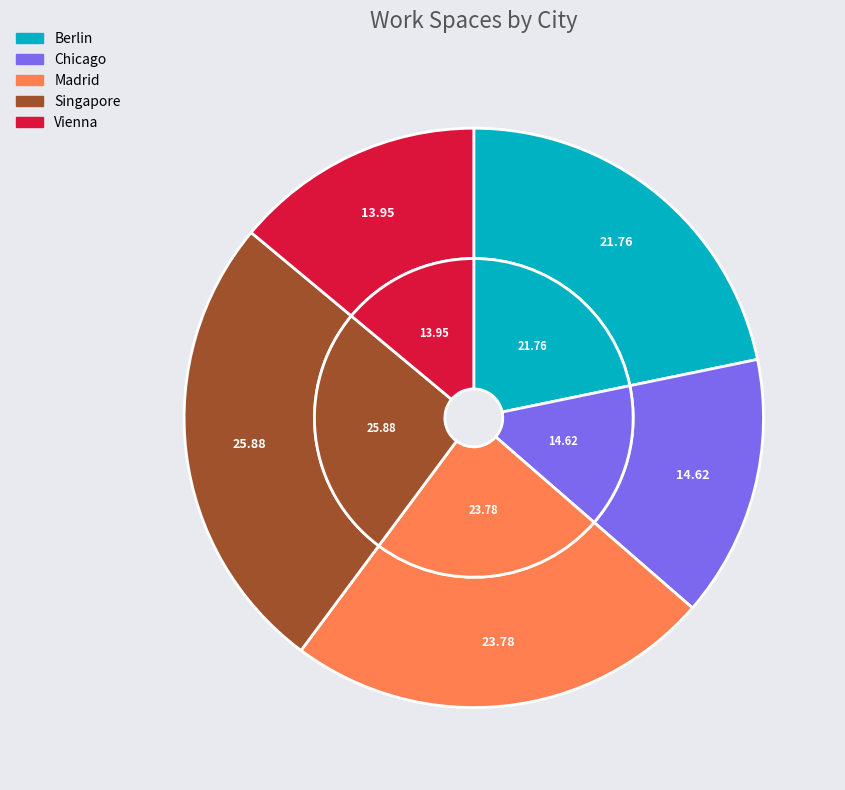

To the nearest percent, what portion does Singapore represent?

26%